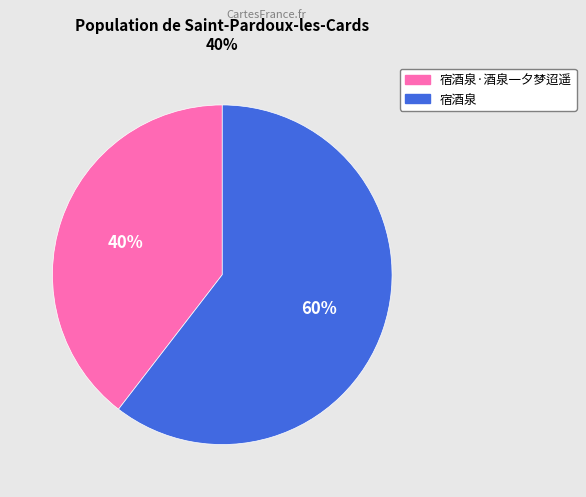

To the nearest percent, what is the average slice percentage?

50%